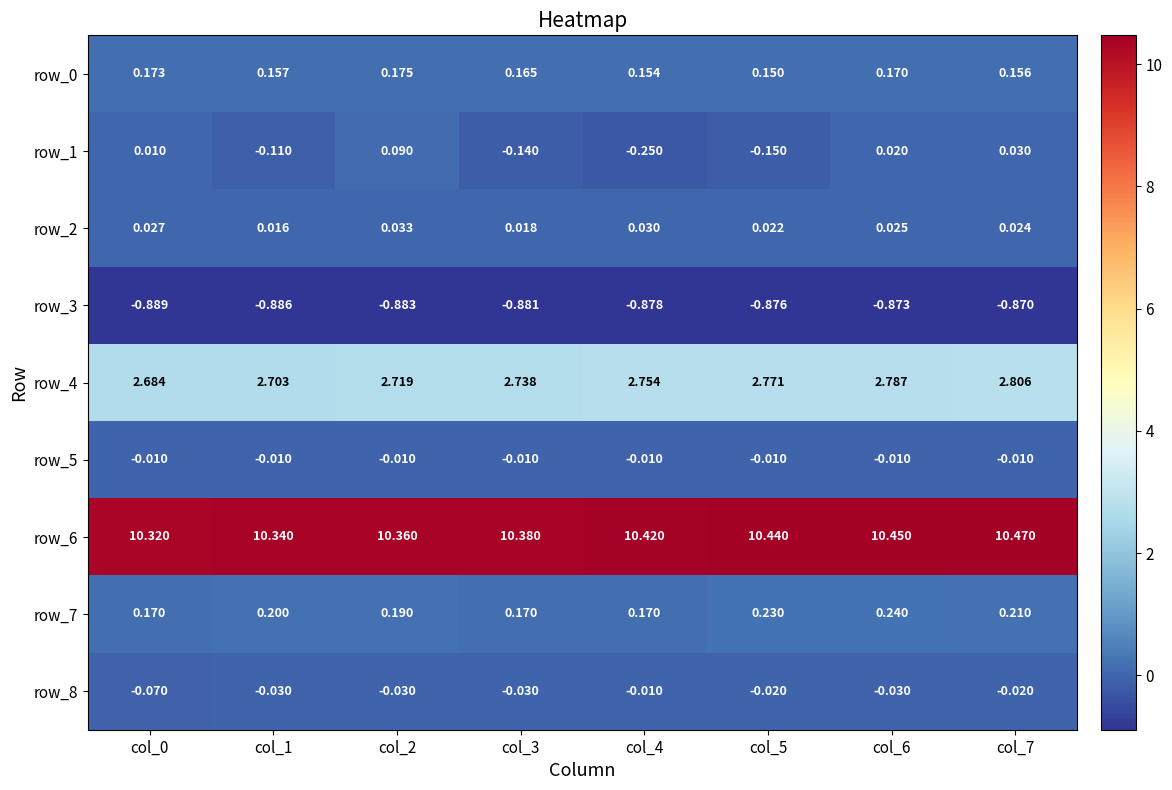

Is the value of row_4 at col_2 greater than the value of row_1 at col_6?

Yes